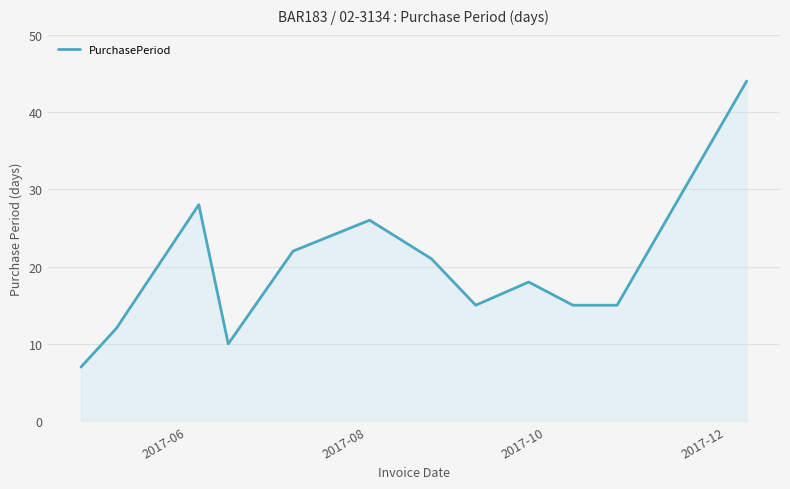

What is the minimum value shown in the chart?

7